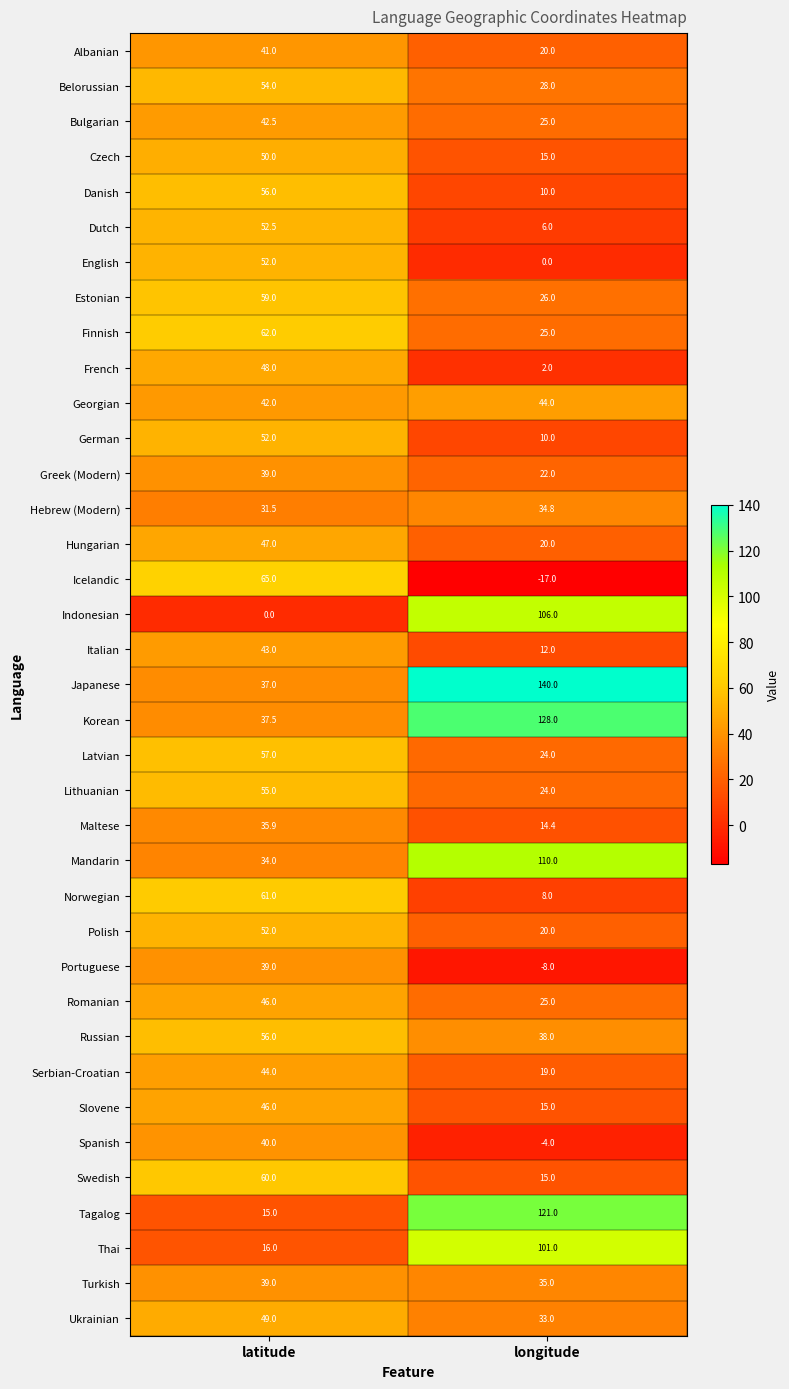

What value does the French series have at longitude?

2.0